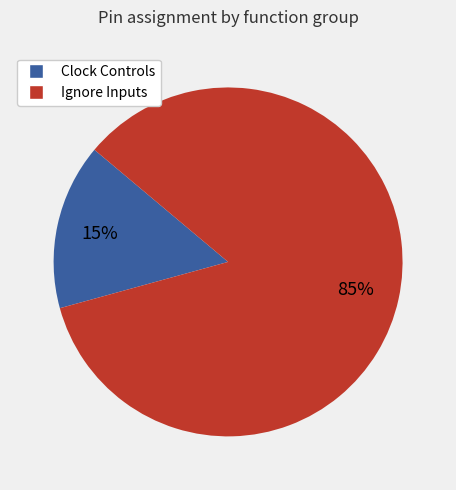

Is there a majority slice in this chart?

Yes